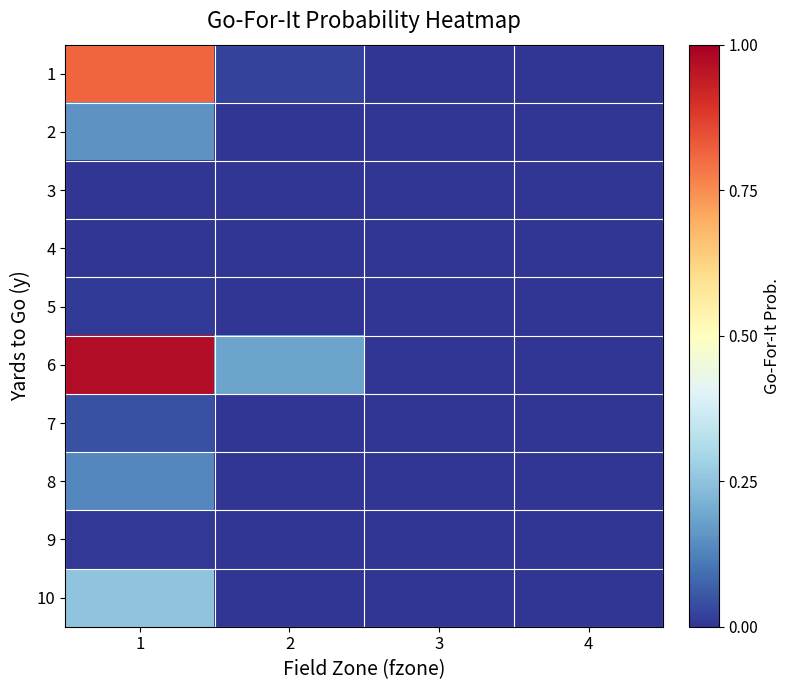

List the series in order of their peak value, highest first.

6, 1, 10, 2, 8, 7, 5, 9, 3, 4